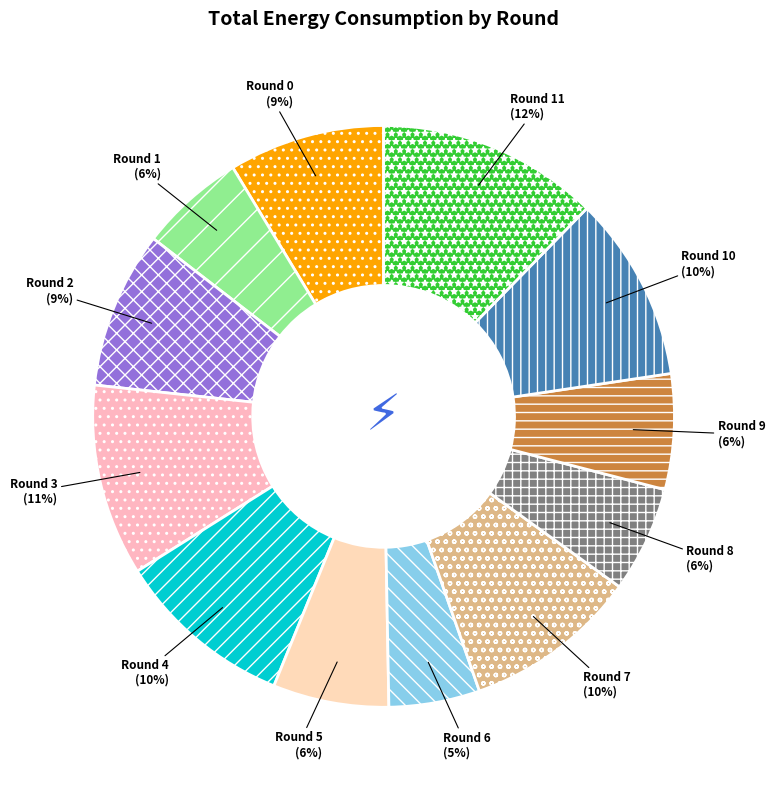

Is there a majority slice in this chart?

No